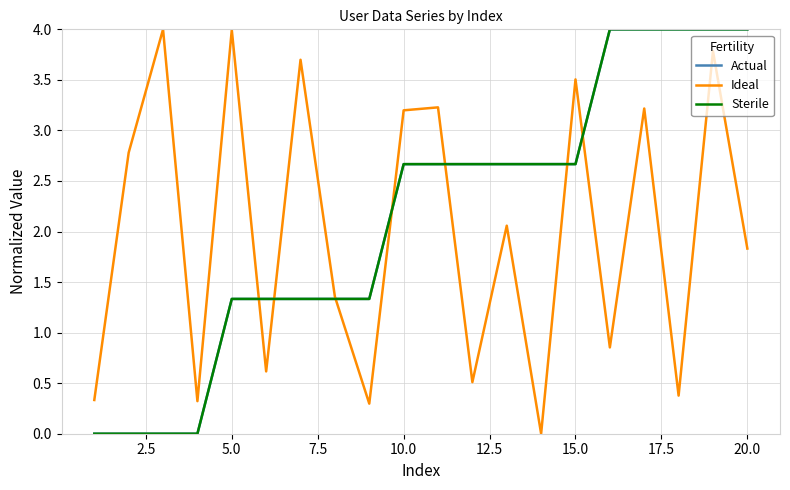

What is the highest value of the Ideal series?

4.0